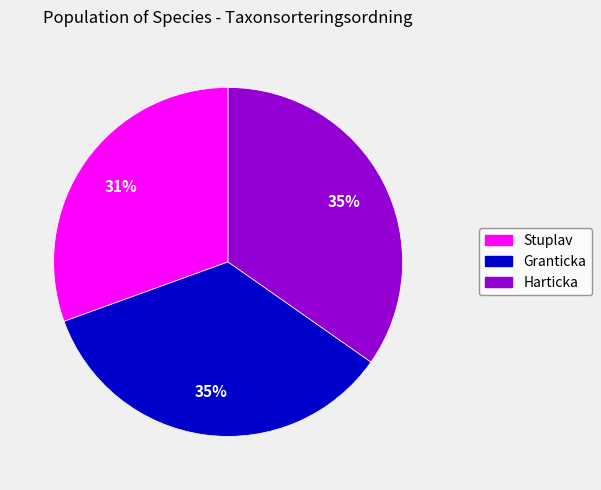

To the nearest percent, what is the average slice percentage?

33%